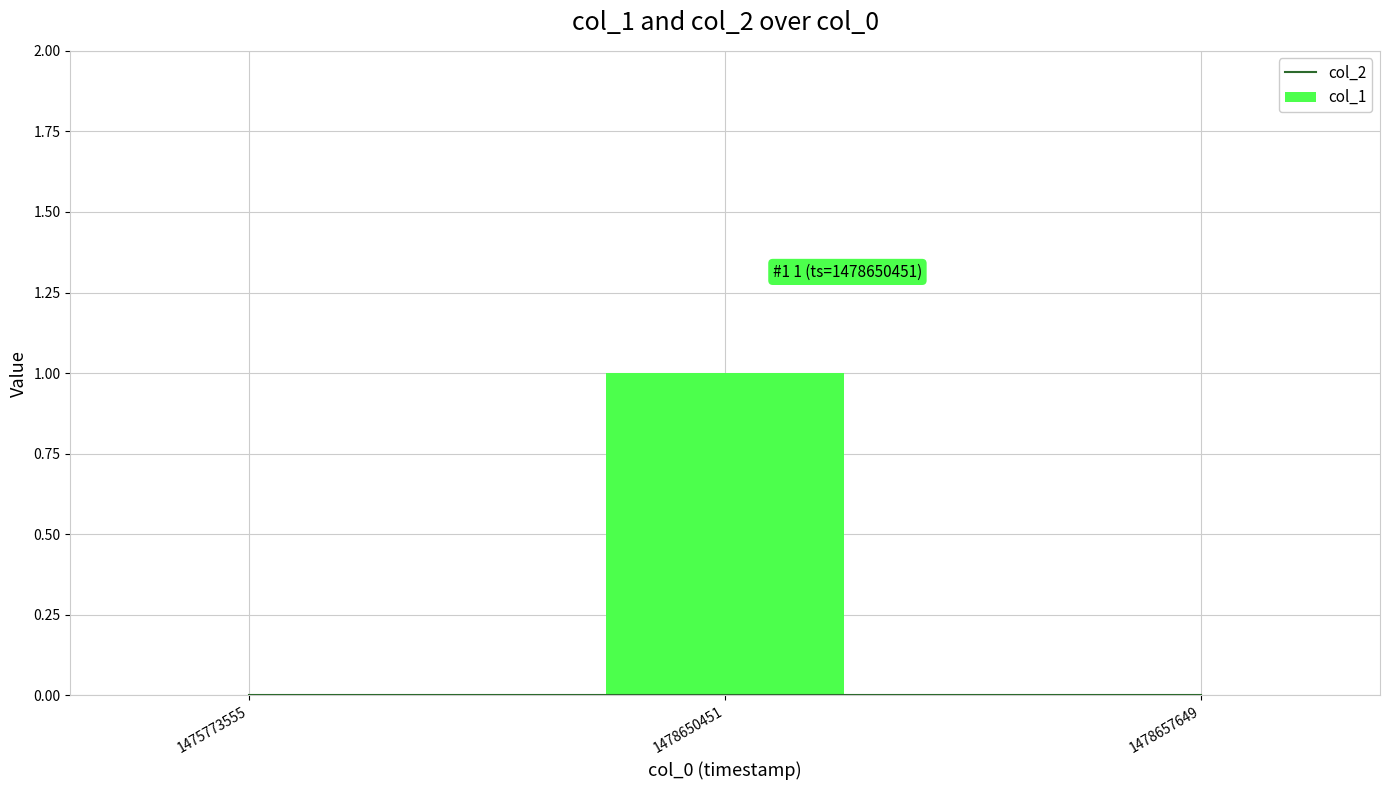

Reading left to right, list all the values displayed in this chart.

col_2: 0	0	0
col_1: 0	1	0